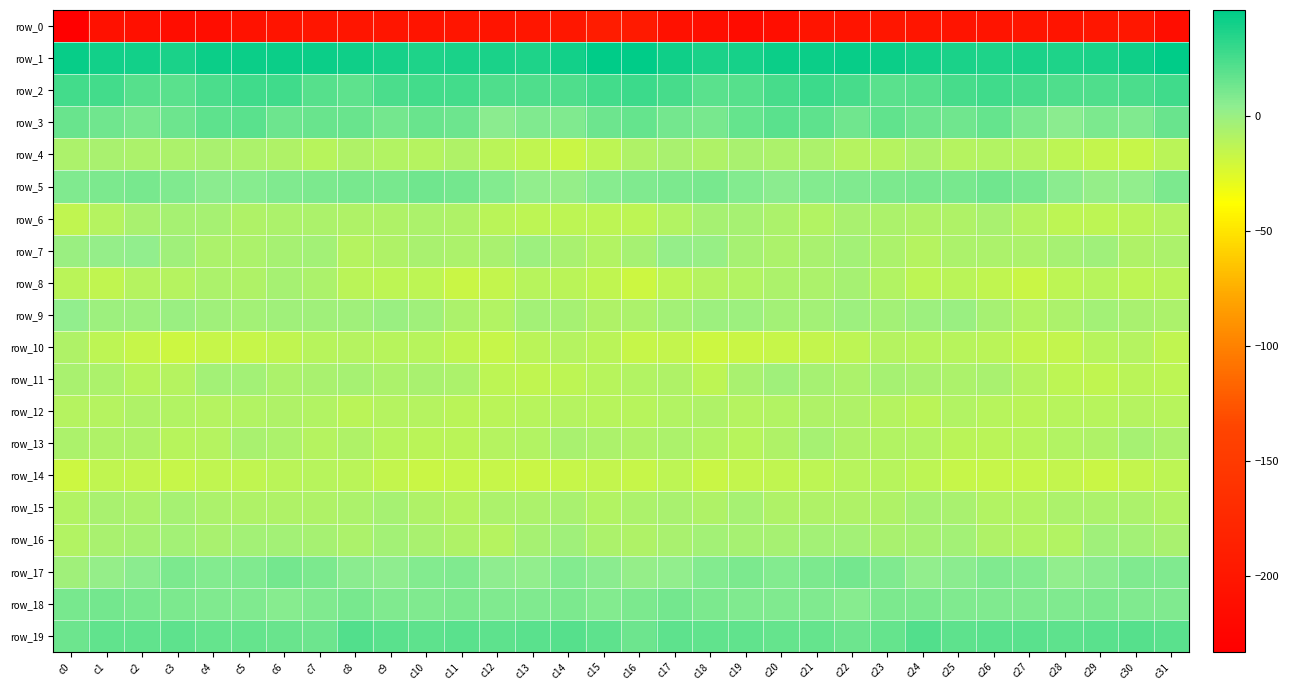

What is the spread (max minus min) of values at c15?

238.4